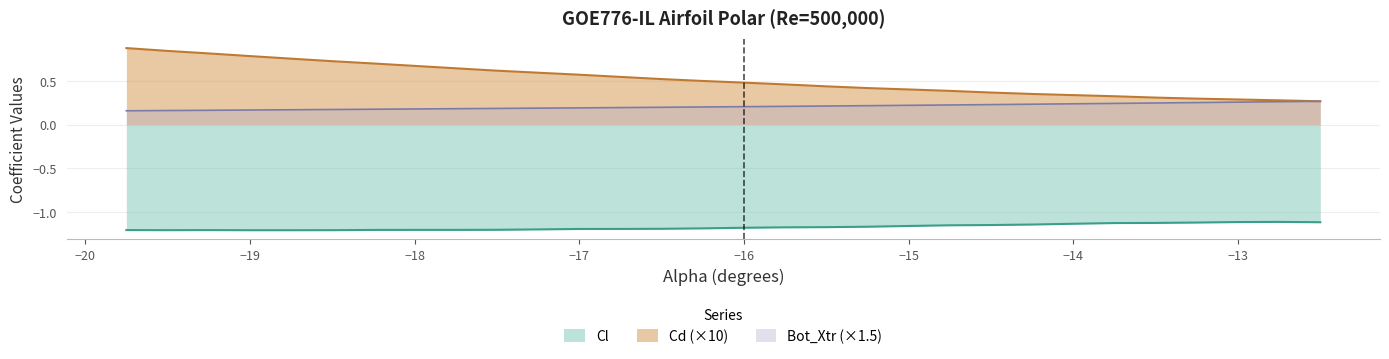

List the series in order of their overall mean, highest first.

Cd (×10), Bot_Xtr (×1.5), Cl